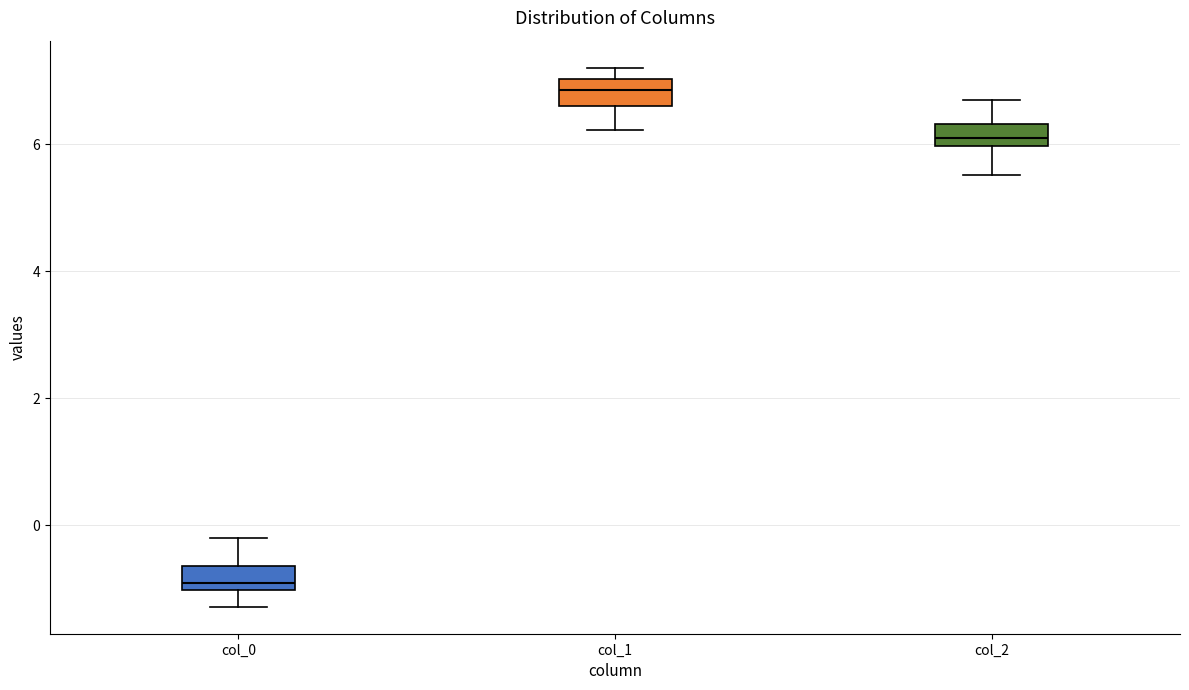

Where does the lower whisker of the box for col_0 end on the y-axis? The values are not printed on the chart, so give them approximately, as read against the axis.

-1.2